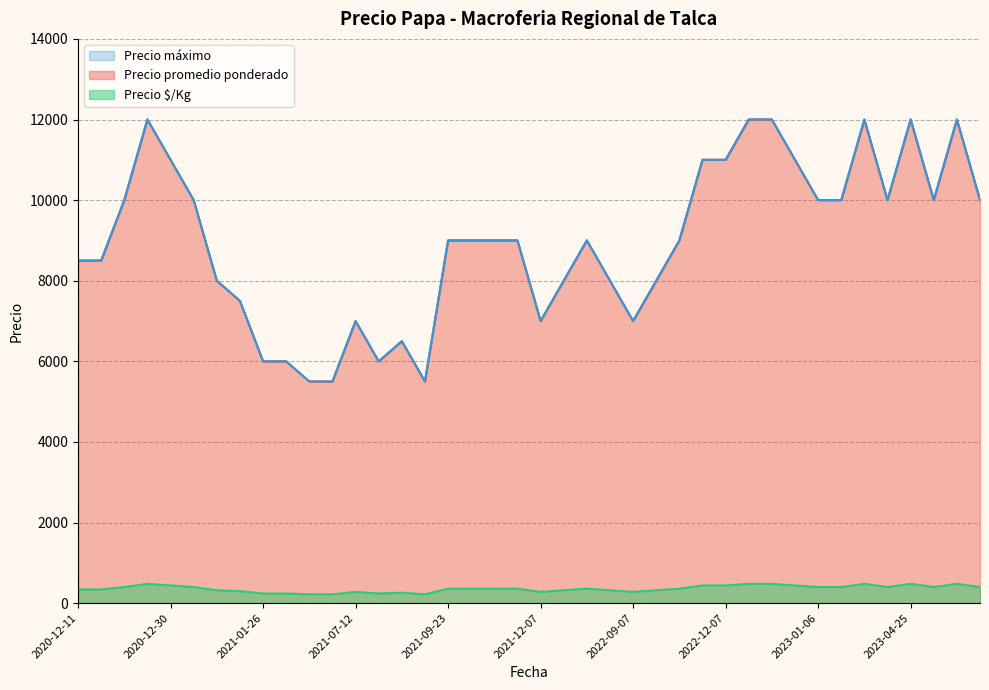

Where is Precio máximo nearest to the value 8750?

2021-09-23